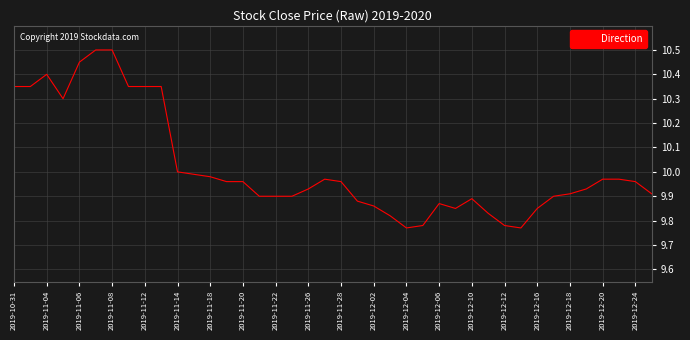

What is the greatest value displayed?

10.5